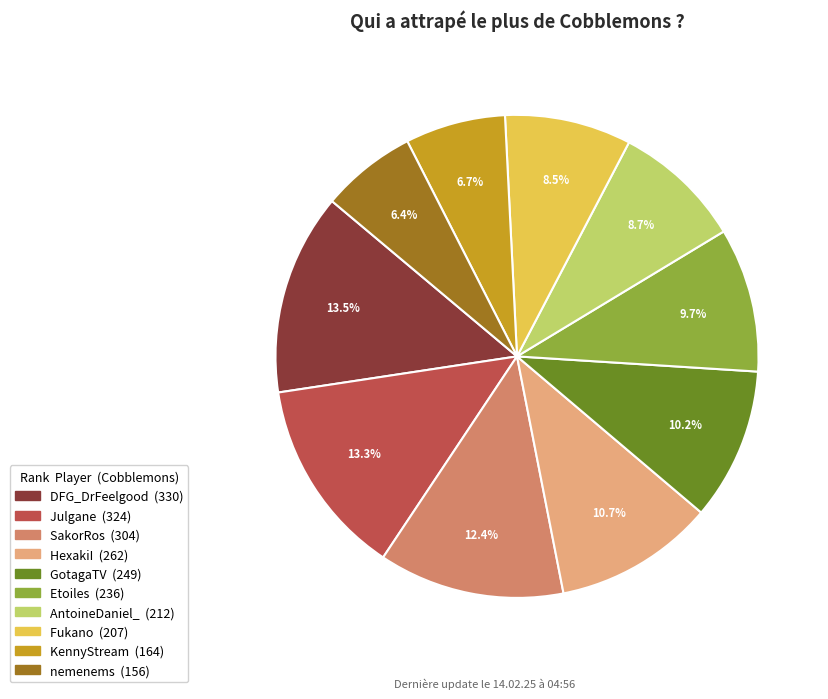

To the nearest percent, what percentage of the pie is AntoineDaniel_?

9%